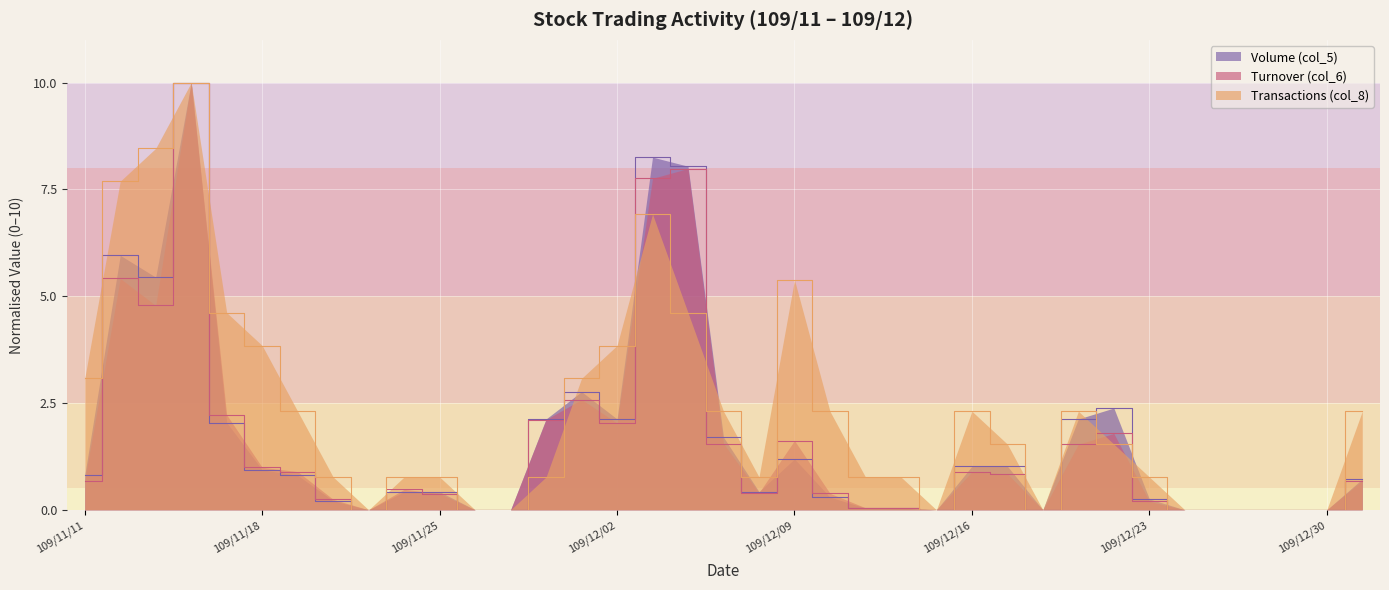

How many data points in Volume (col_5) are above 0?

27